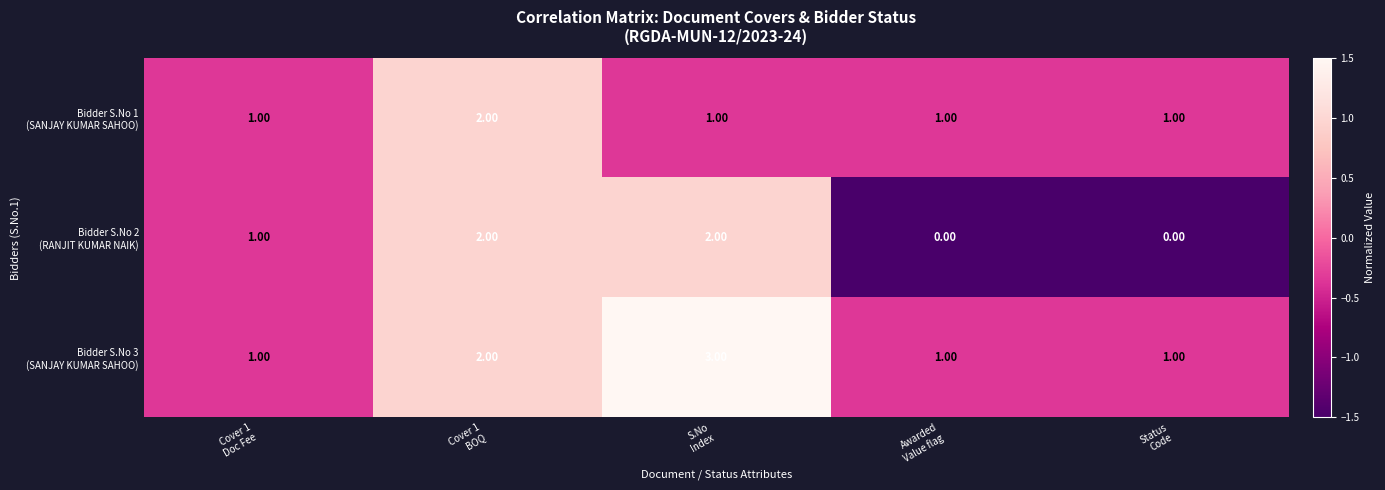

Which label corresponds to the largest value in the chart?

S.No
Index